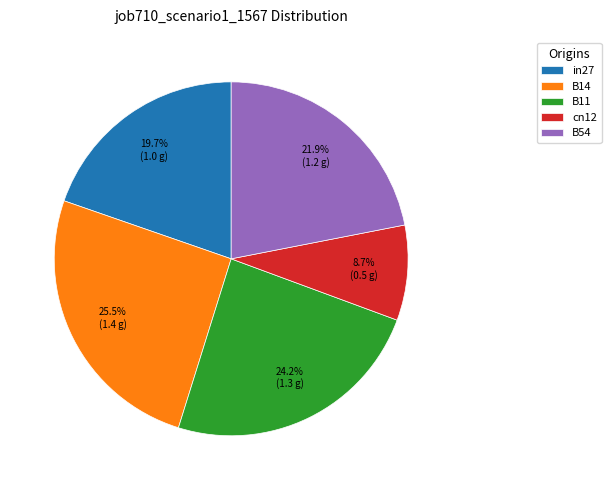

To the nearest percent, what portion does B54 represent?

22%